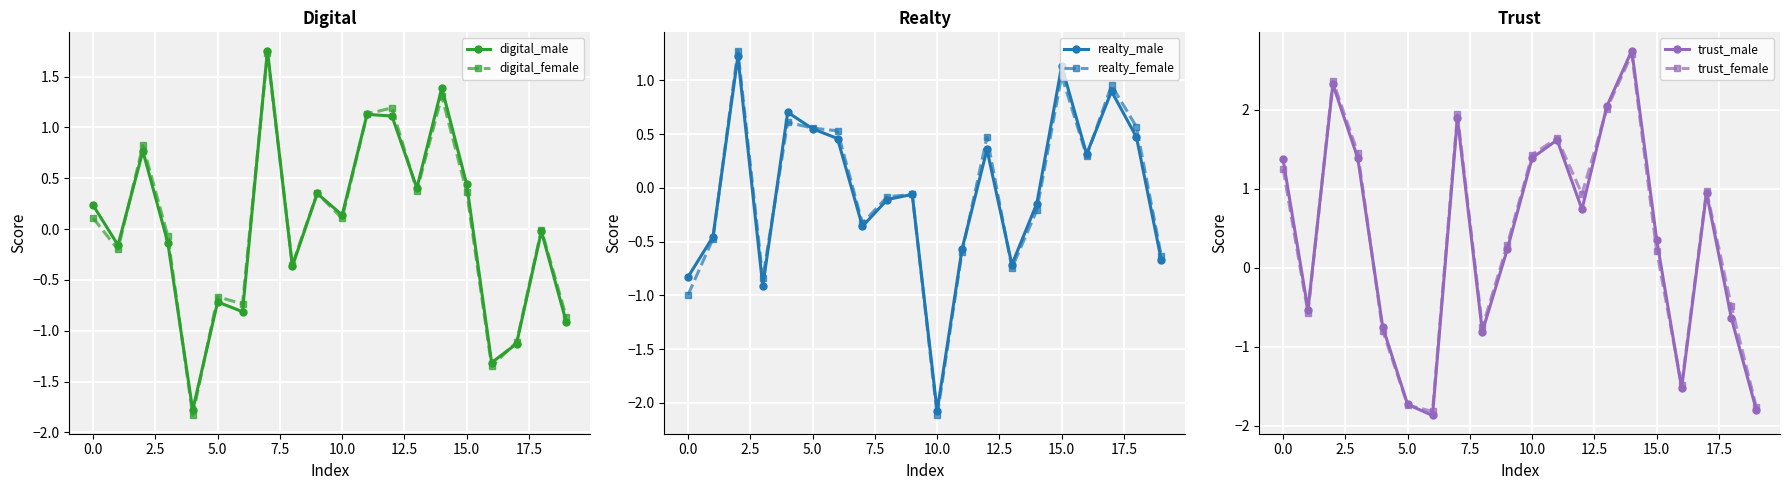

How many interior local peaks does the trust_female series have?

5